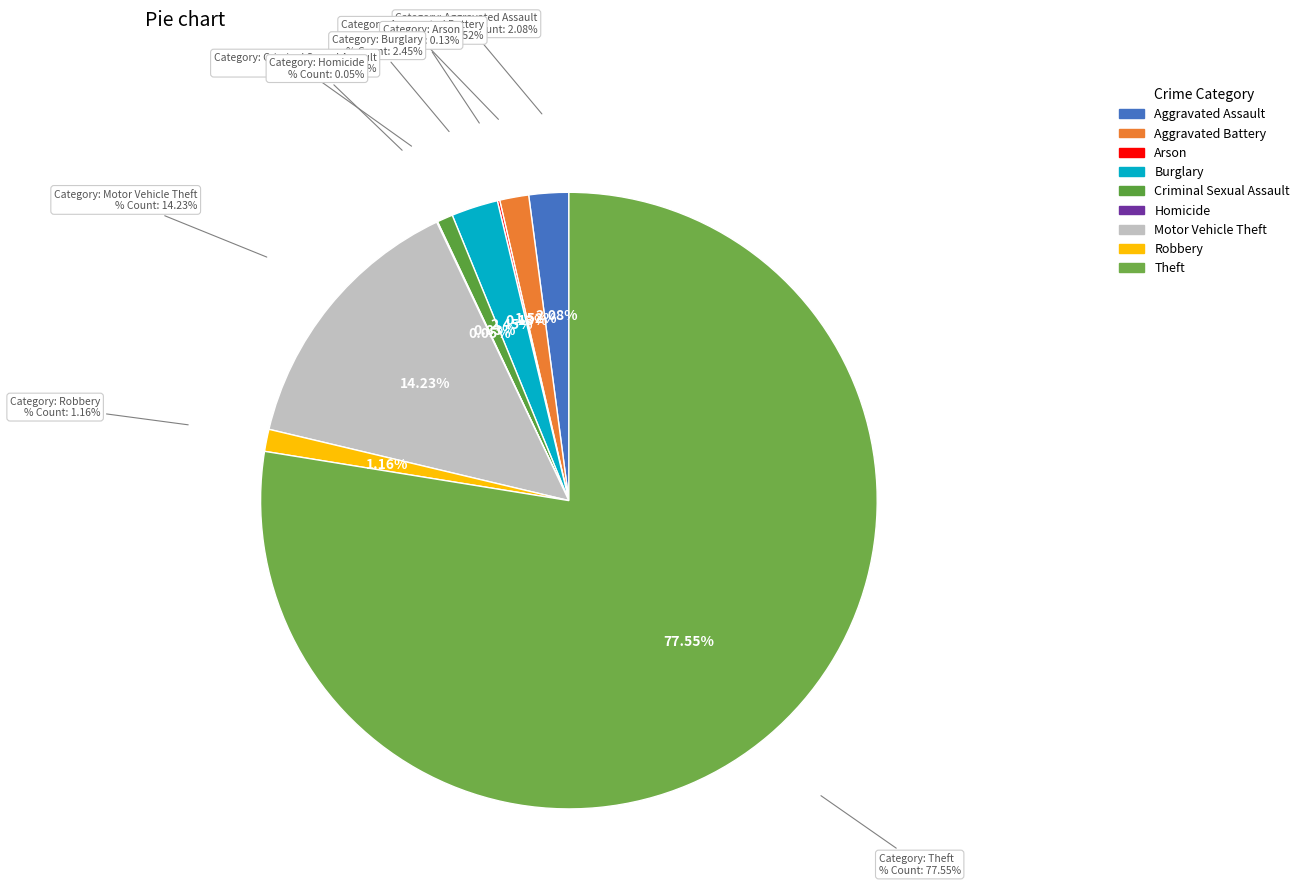

To the nearest percent, what is the combined percentage of Theft and Homicide?

78%